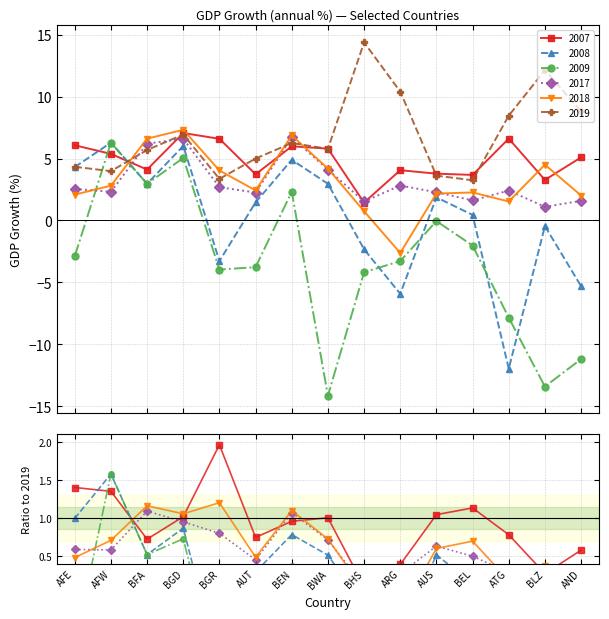

Which has a higher value, BEN or BHS?

BEN